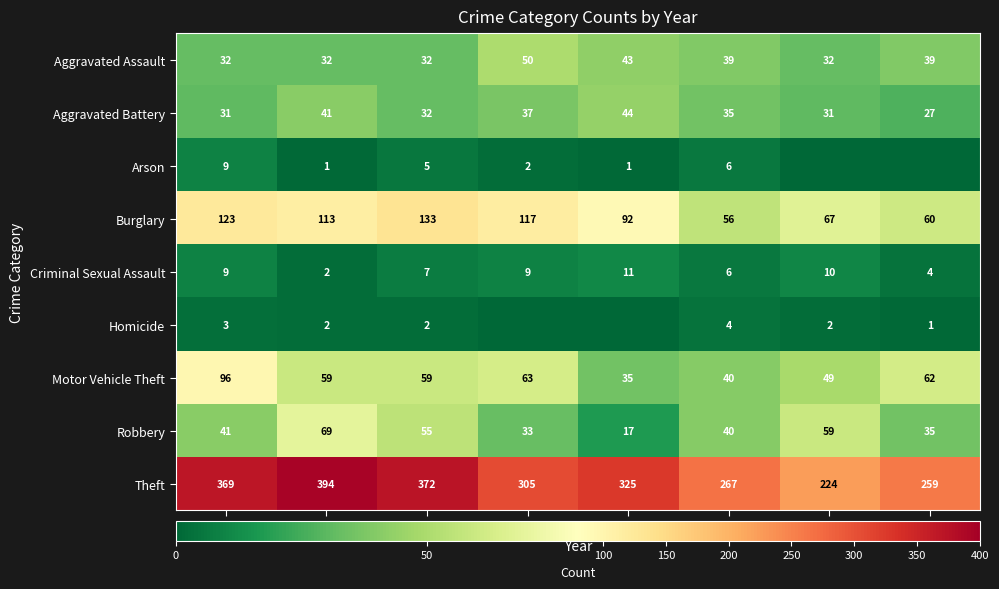

How many data points does each series have?

8